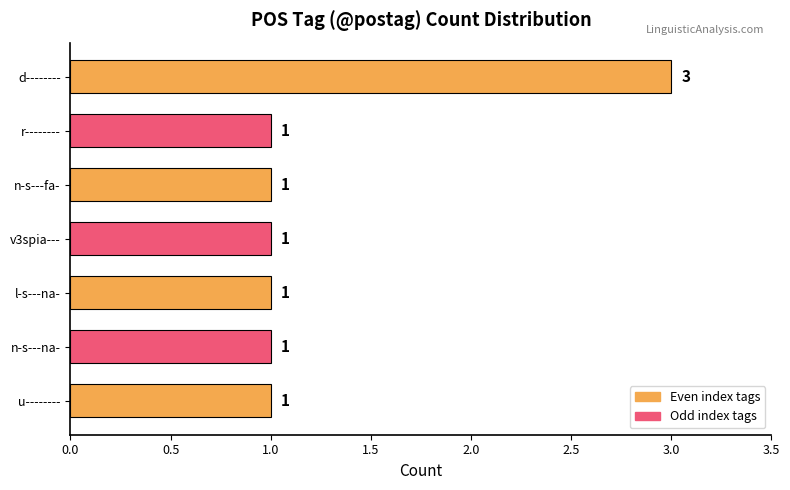

Approximately how many times larger is the value at u-------- compared to v3spia---?

1.0